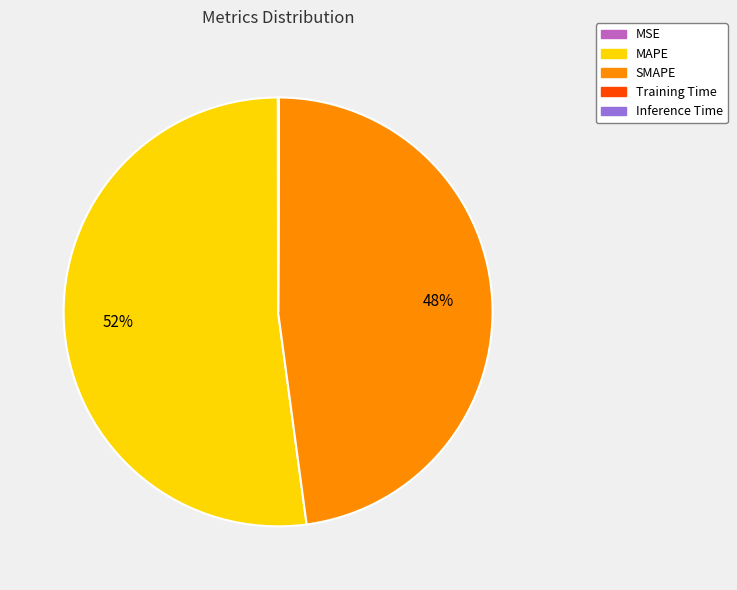

Which slice is the largest?

MAPE